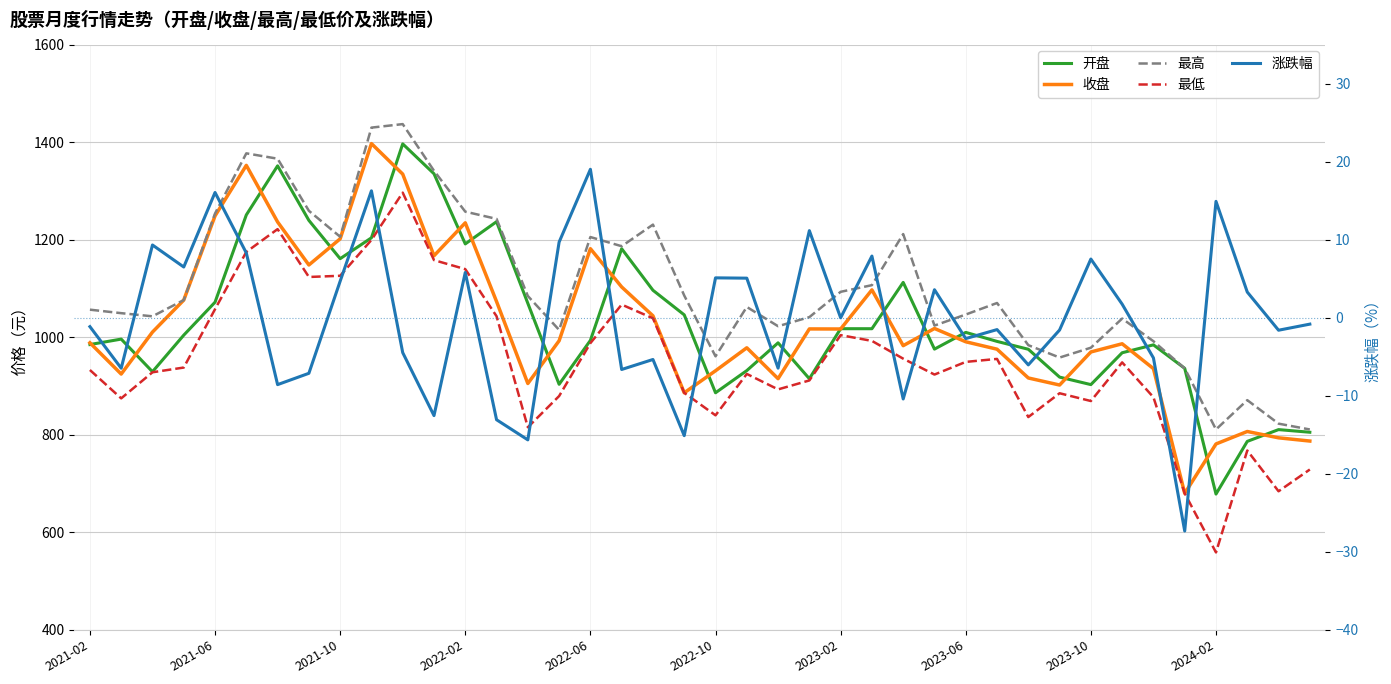

Count the number of categories in the chart.

40